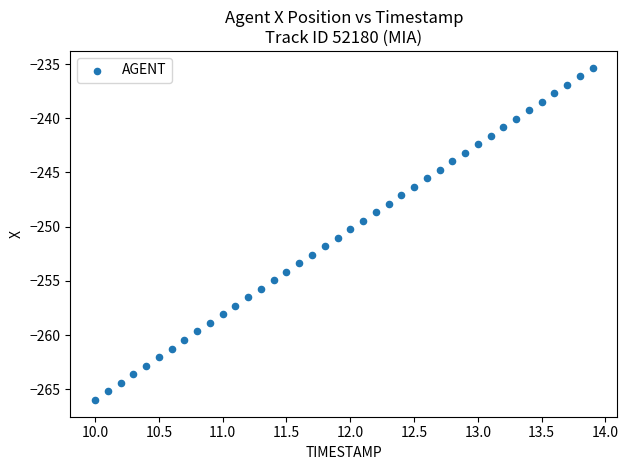

What is the range of X values (max minus min)?

3.9